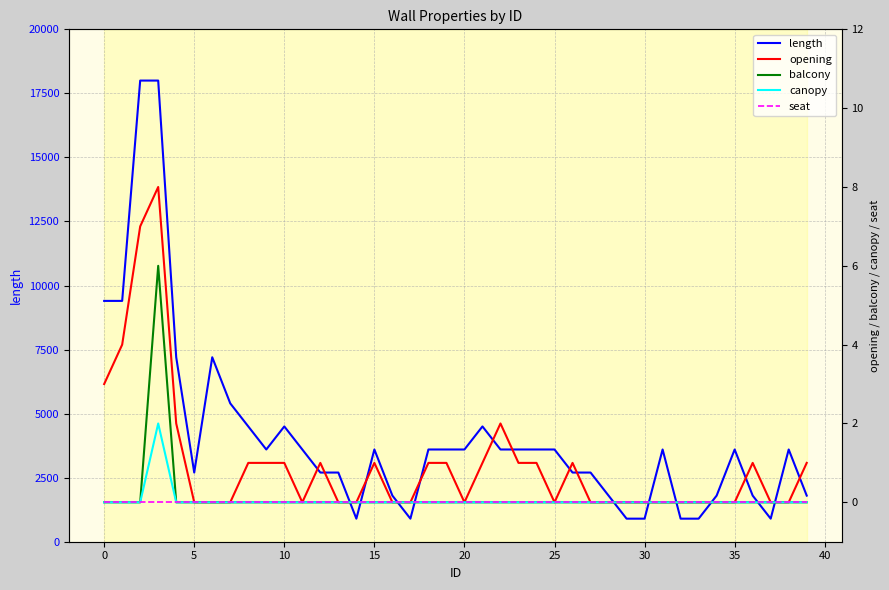

What is the minimum value for length?

900